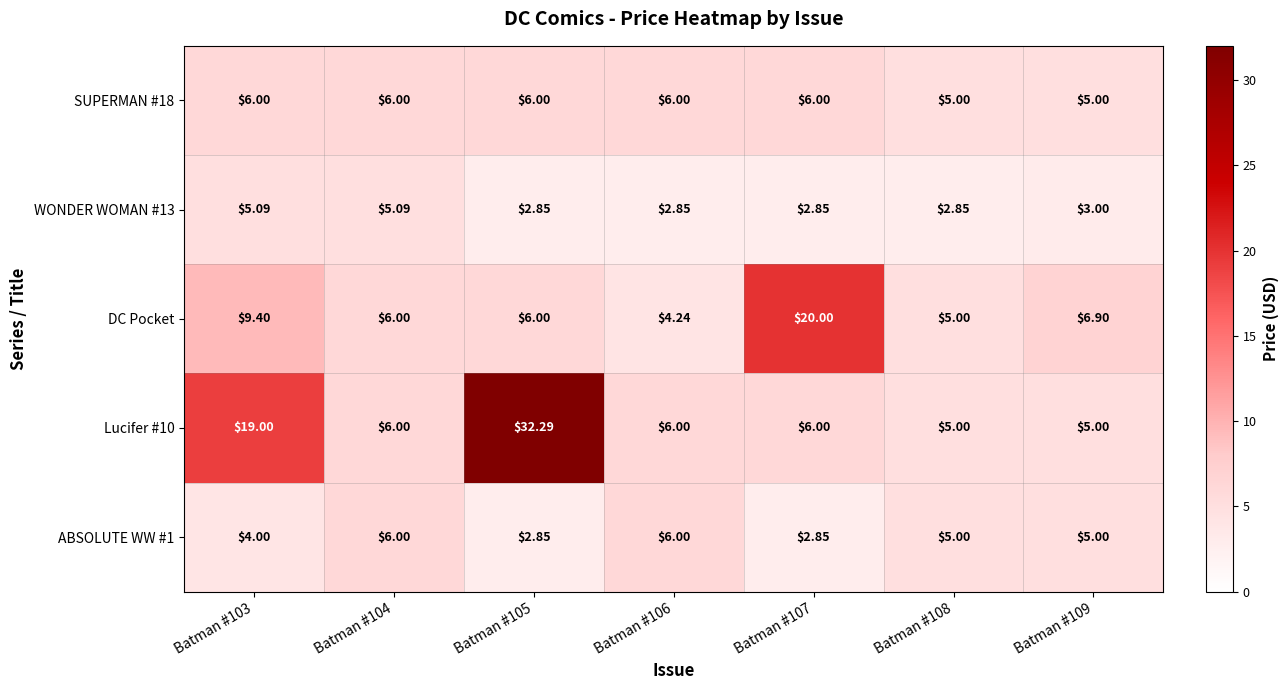

Is the value of WONDER WOMAN #13 at Batman #108 greater than the value of SUPERMAN #18 at Batman #109?

No